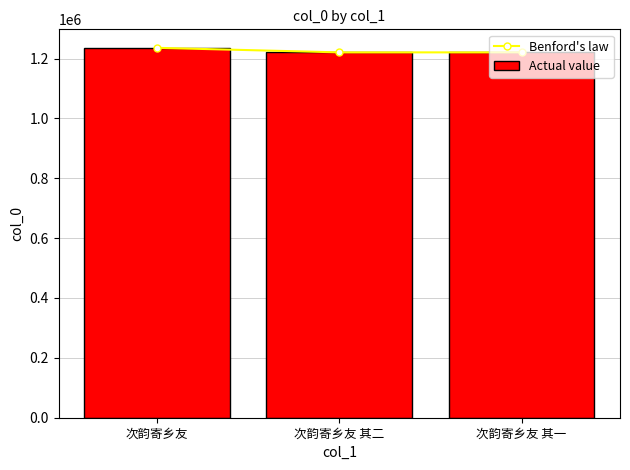

How many categories are shown in the chart?

3